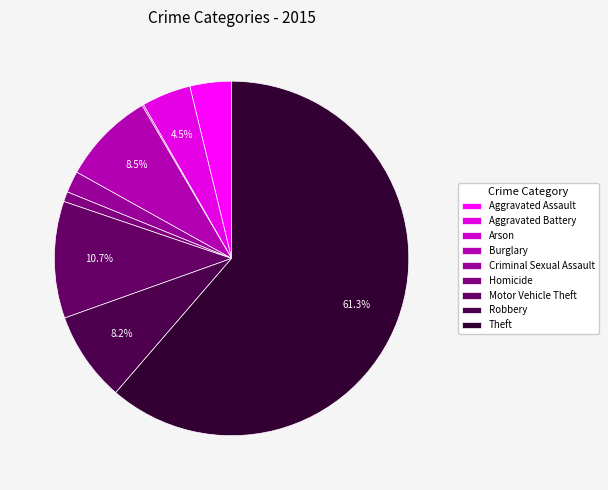

To the nearest percent, what percentage of the pie is Robbery?

8%